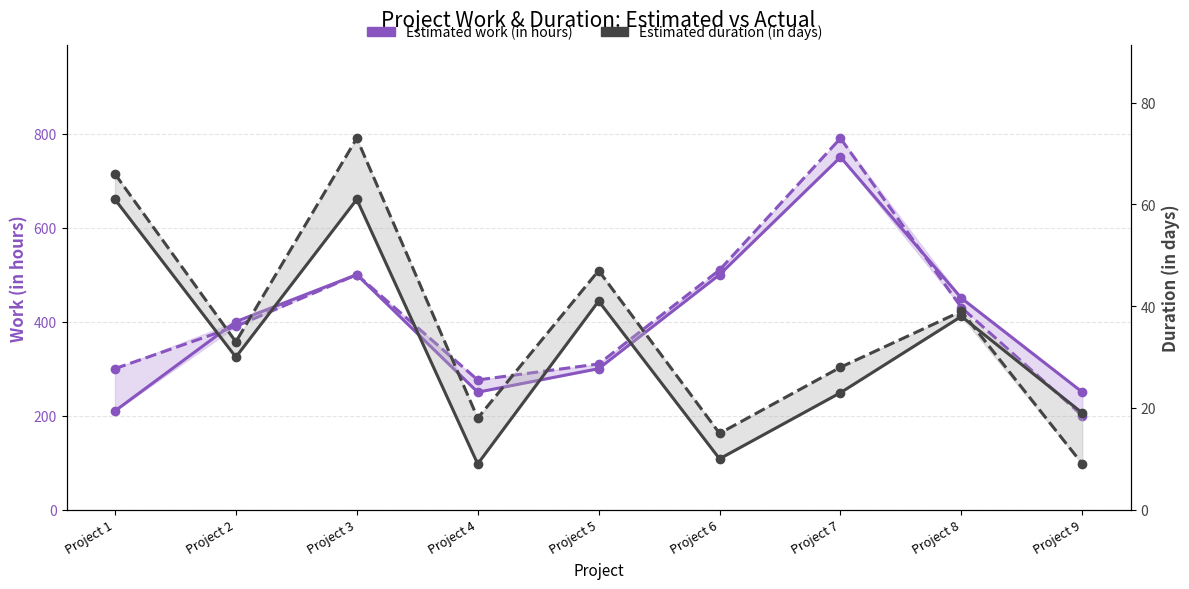

Which series has the largest total across all categories?

Estimated work (in hours)